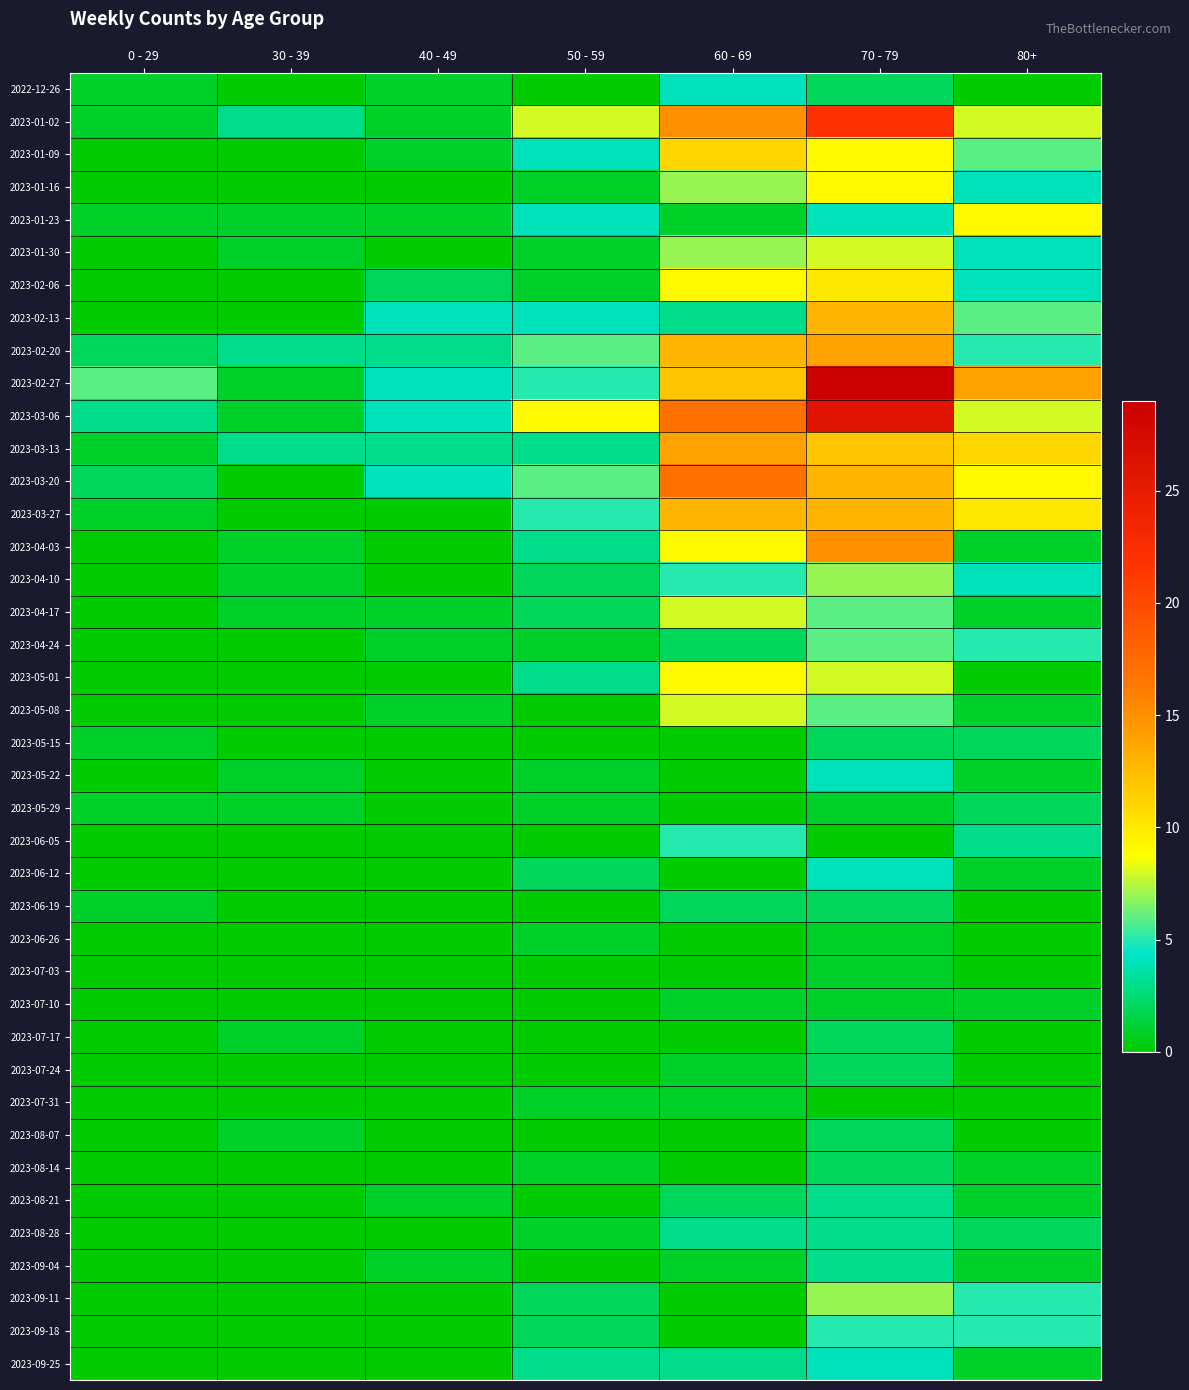

Which series has the largest range (max minus min)?

2023-02-27